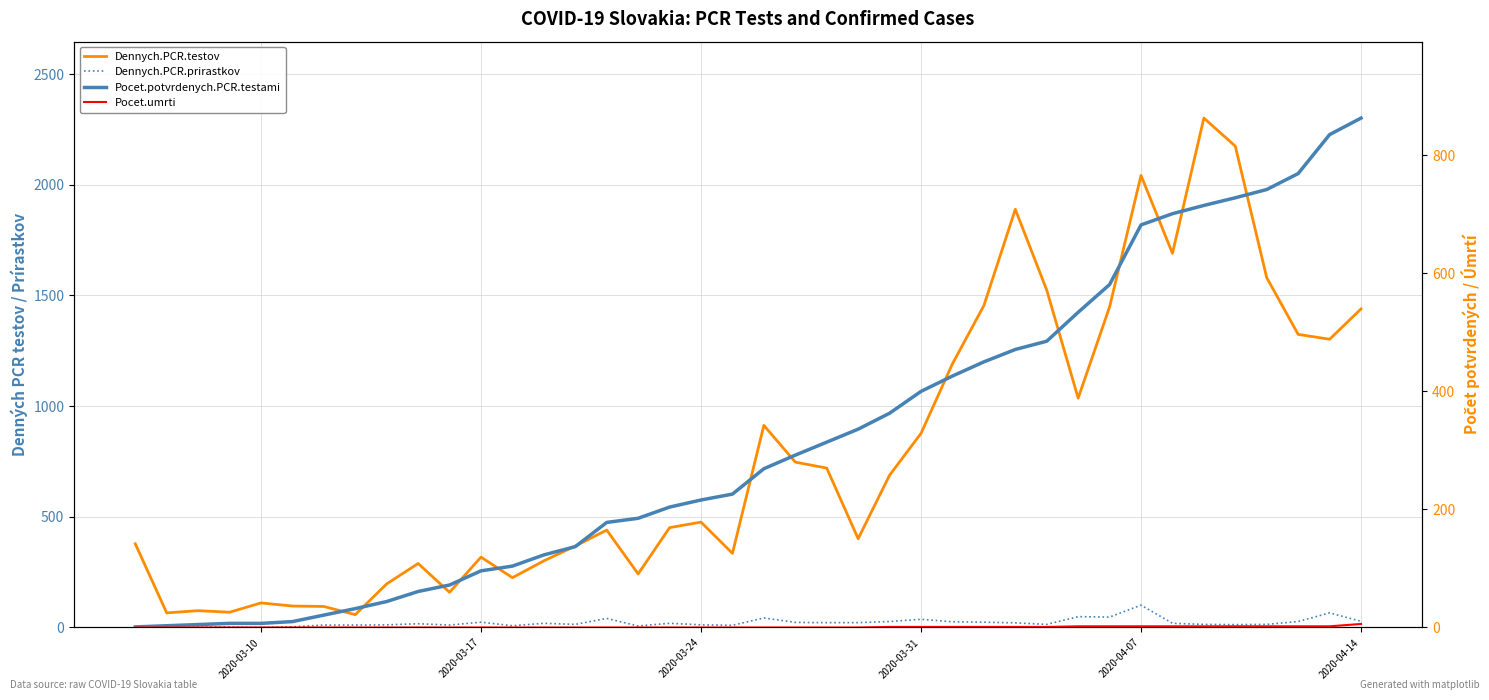

Is the value of Pocet.umrti at 9 greater than the value of Pocet.potvrdenych.PCR.testami at 23?

No